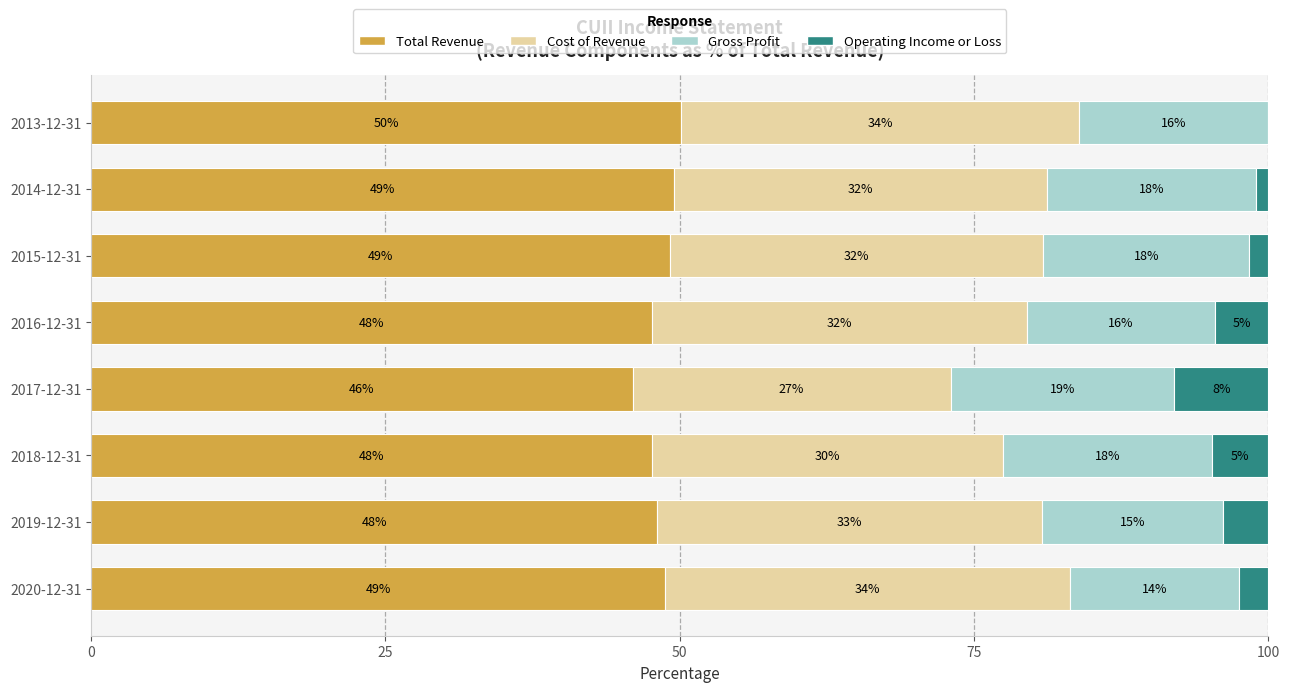

Which series has the largest range (max minus min)?

Operating Income or Loss